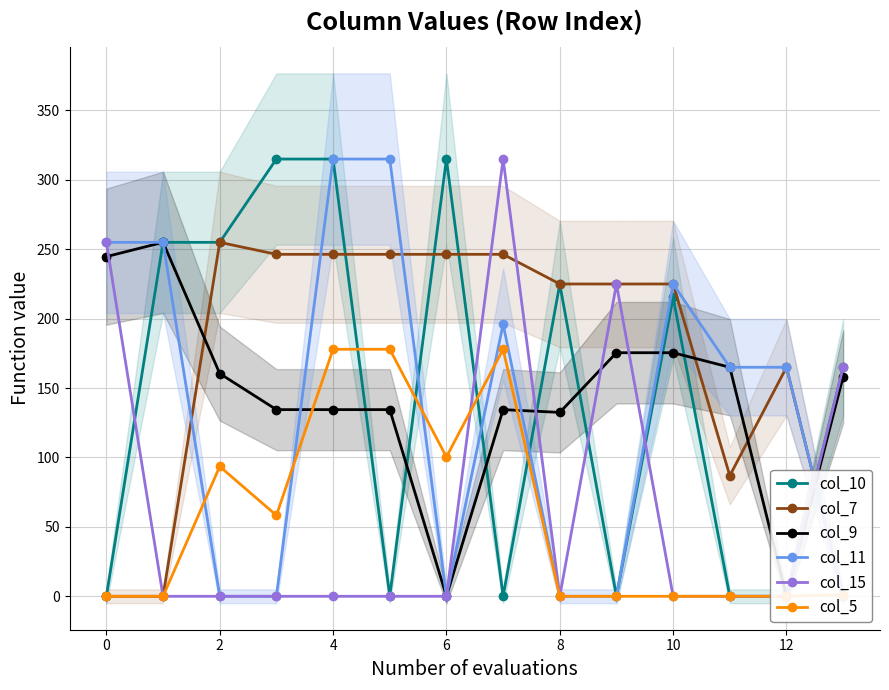

Rank the series at 2 from lowest to highest value.

col_11, col_15, col_5, col_9, col_10, col_7